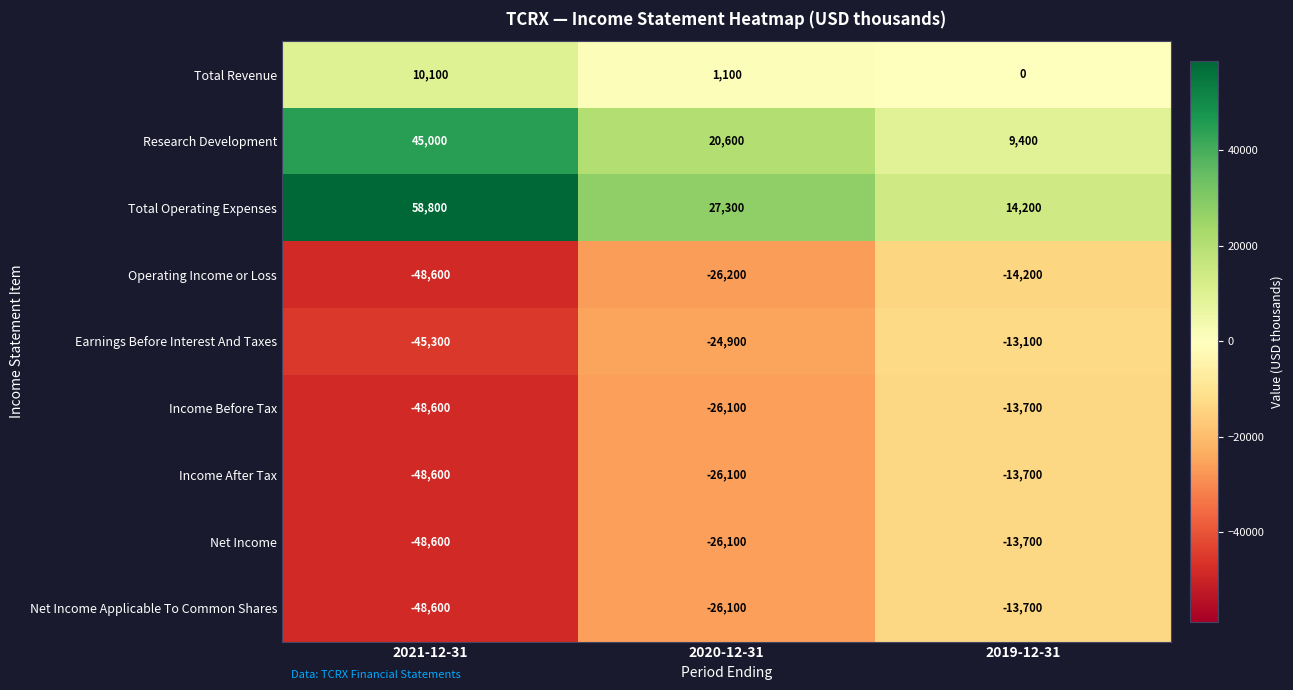

Reading left to right, list all the values displayed in this chart.

Total Revenue: 2021-12-31=10100	2020-12-31=1100	2019-12-31=0
Research Development: 2021-12-31=45000	2020-12-31=20600	2019-12-31=9400
Total Operating Expenses: 2021-12-31=58800	2020-12-31=27300	2019-12-31=14200
Operating Income or Loss: 2021-12-31=-48600	2020-12-31=-26200	2019-12-31=-14200
Earnings Before Interest And Taxes: 2021-12-31=-45300	2020-12-31=-24900	2019-12-31=-13100
Income Before Tax: 2021-12-31=-48600	2020-12-31=-26100	2019-12-31=-13700
Income After Tax: 2021-12-31=-48600	2020-12-31=-26100	2019-12-31=-13700
Net Income: 2021-12-31=-48600	2020-12-31=-26100	2019-12-31=-13700
Net Income Applicable To Common Shares: 2021-12-31=-48600	2020-12-31=-26100	2019-12-31=-13700